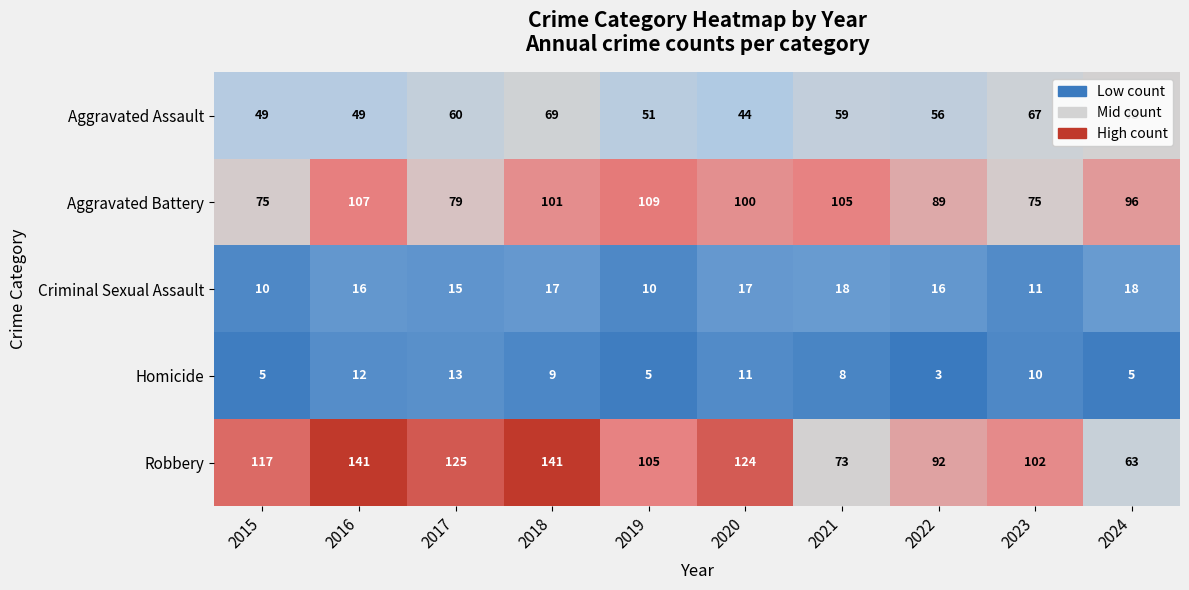

List the series in order of their peak value, highest first.

Robbery, Aggravated Battery, Aggravated Assault, Criminal Sexual Assault, Homicide